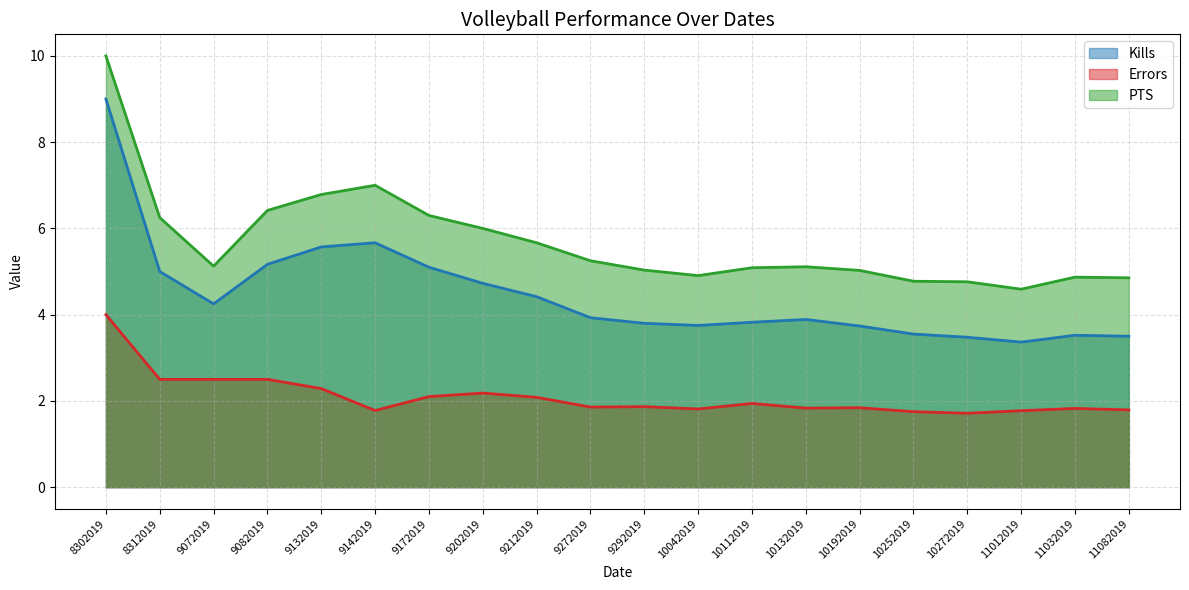

What is the average value of the Kills series?

4.5